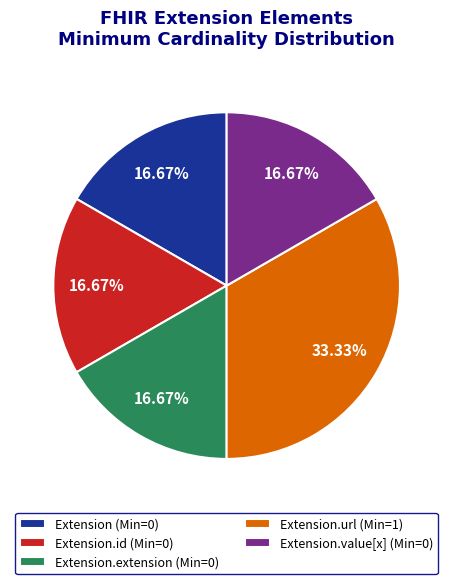

Which category has the biggest portion of the pie?

Extension.url (Min=1)